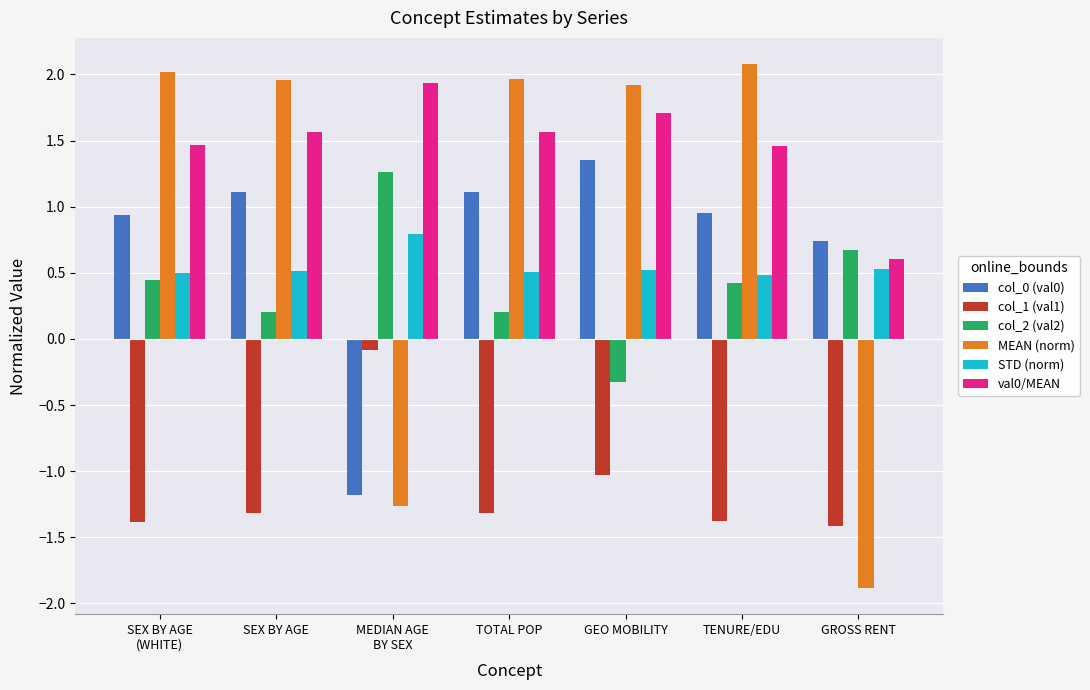

What is the difference between the highest and lowest values at TENURE/EDU?

3.5